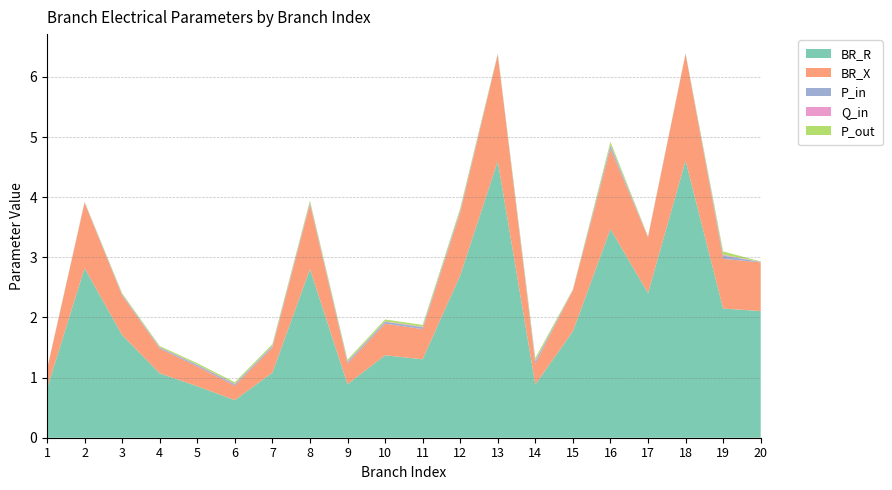

Reading left to right, extract all data points from this chart.

BR_R: 0.8	2.8	1.7	1.1	0.9	0.6	1.1	2.8	0.9	1.4	1.3	2.7	4.6	0.9	1.8	3.5	2.4	4.6	2.1	2.1
BR_X: 0.3	1.1	0.7	0.4	0.3	0.2	0.4	1.1	0.3	0.5	0.5	1.0	1.8	0.3	0.7	1.3	0.9	1.8	0.8	0.8
P_in: 0.0	0.0	0.0	0.0	0.0	0.0	0.0	0.0	0.0	0.0	0.0	0.0	0.0	0.0	0.0	0.1	0.0	0.0	0.1	0.0
Q_in: 0.0	0.0	0.0	0.0	0.0	0.0	0.0	0.0	0.0	0.0	0.0	0.0	0.0	0.0	0.0	0.0	0.0	0.0	0.0	0.0
P_out: 0.0	0.0	0.0	0.0	0.0	0.0	0.0	0.0	0.0	0.0	0.0	0.0	0.0	0.0	0.0	0.1	0.0	0.0	0.1	0.0